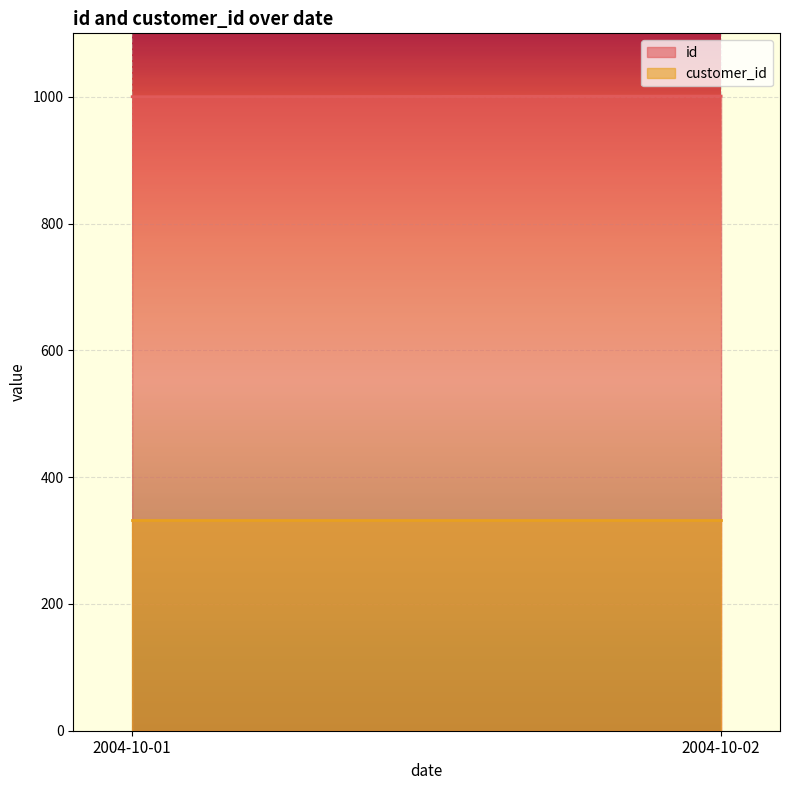

How many id values are between 1000 and 1001?

2